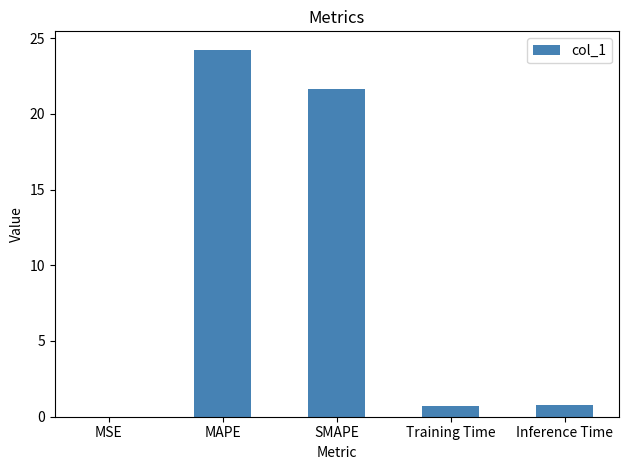

The chart shows a value of 24.2 at MAPE. True or false?

True